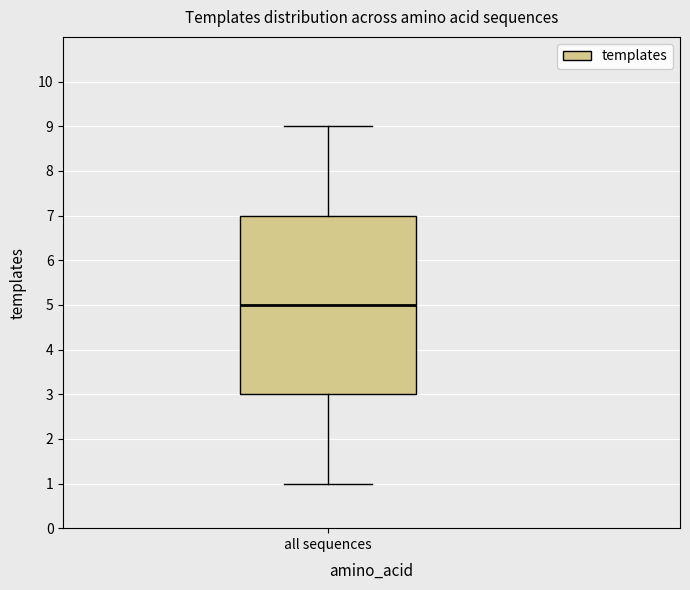

Where does the upper whisker of the box for all sequences end on the y-axis? The values are not printed on the chart, so give them approximately, as read against the axis.

9